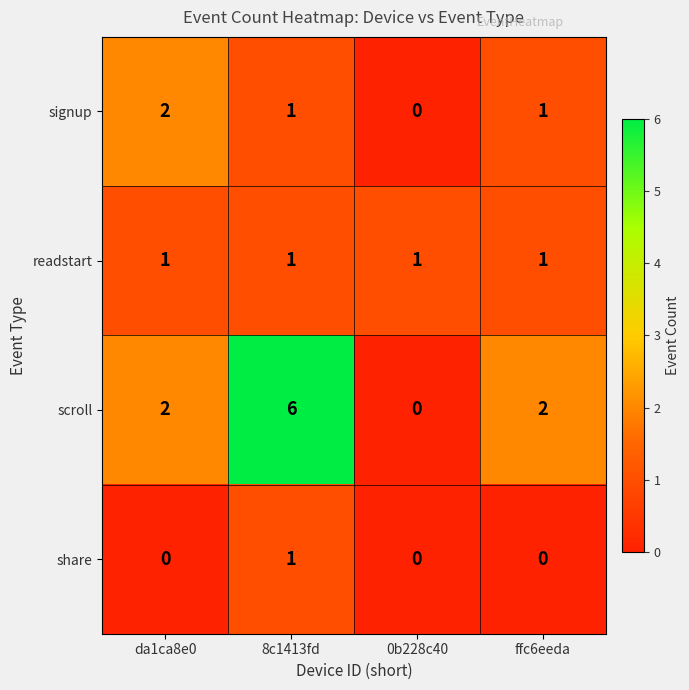

Reading left to right, list all the values displayed in this chart.

signup: da1ca8e0=2	8c1413fd=1	0b228c40=0	ffc6eeda=1
readstart: da1ca8e0=1	8c1413fd=1	0b228c40=1	ffc6eeda=1
scroll: da1ca8e0=2	8c1413fd=6	0b228c40=0	ffc6eeda=2
share: da1ca8e0=0	8c1413fd=1	0b228c40=0	ffc6eeda=0